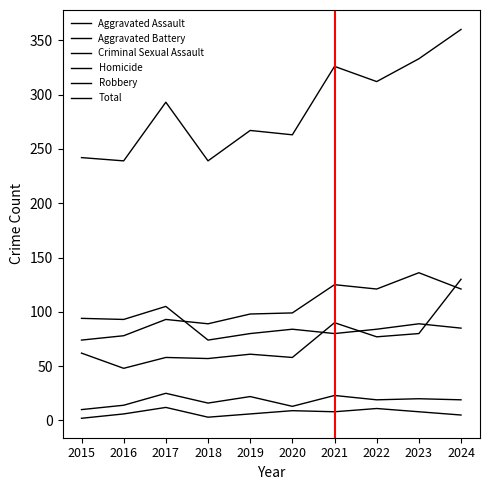

Which label corresponds to the largest value in the chart?

2024